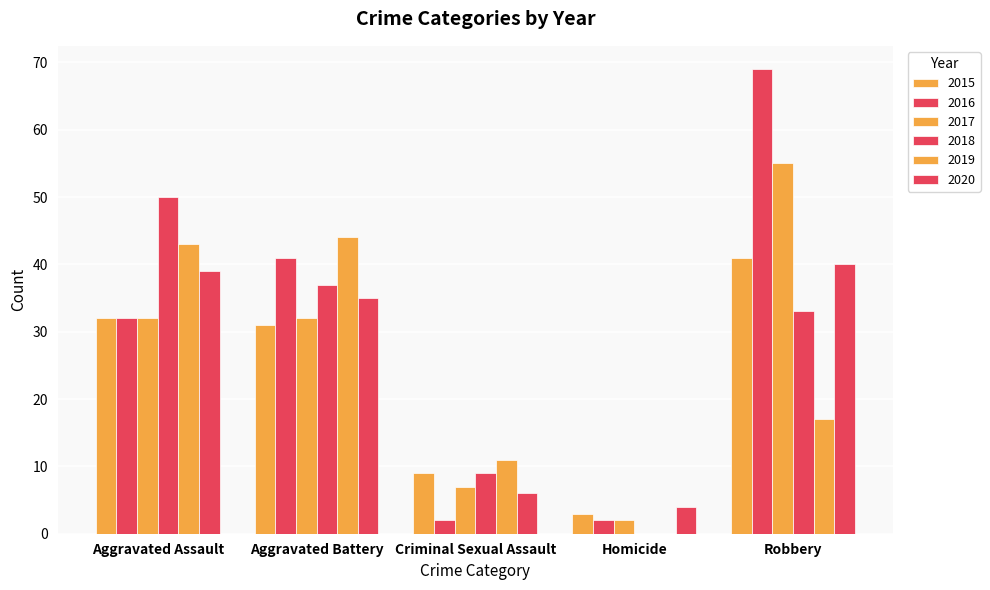

How many data points does each series have?

5